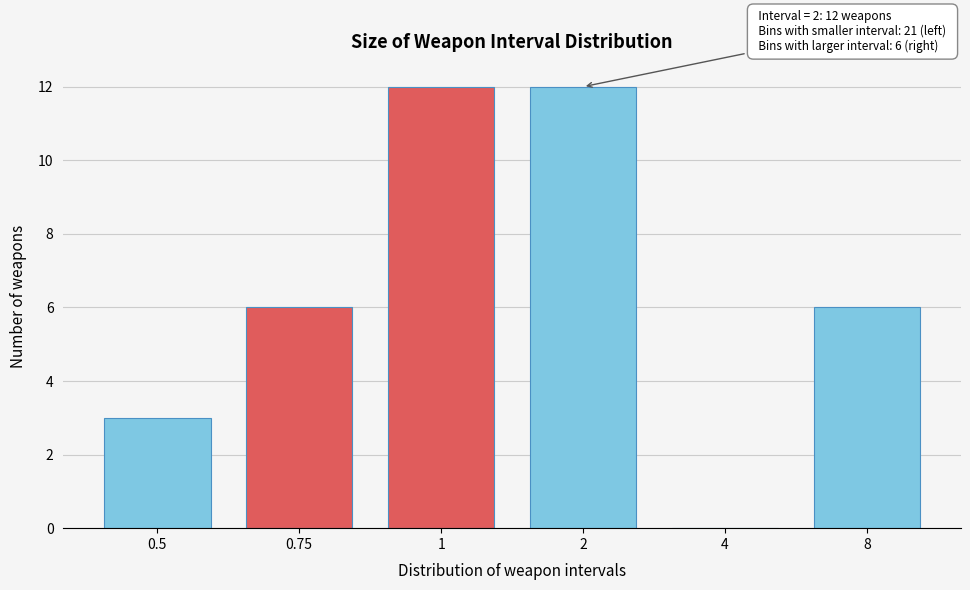

Reading left to right, list all the values displayed in this chart.

0.5=3	0.75=6	1=12	2=12	4=0	8=6